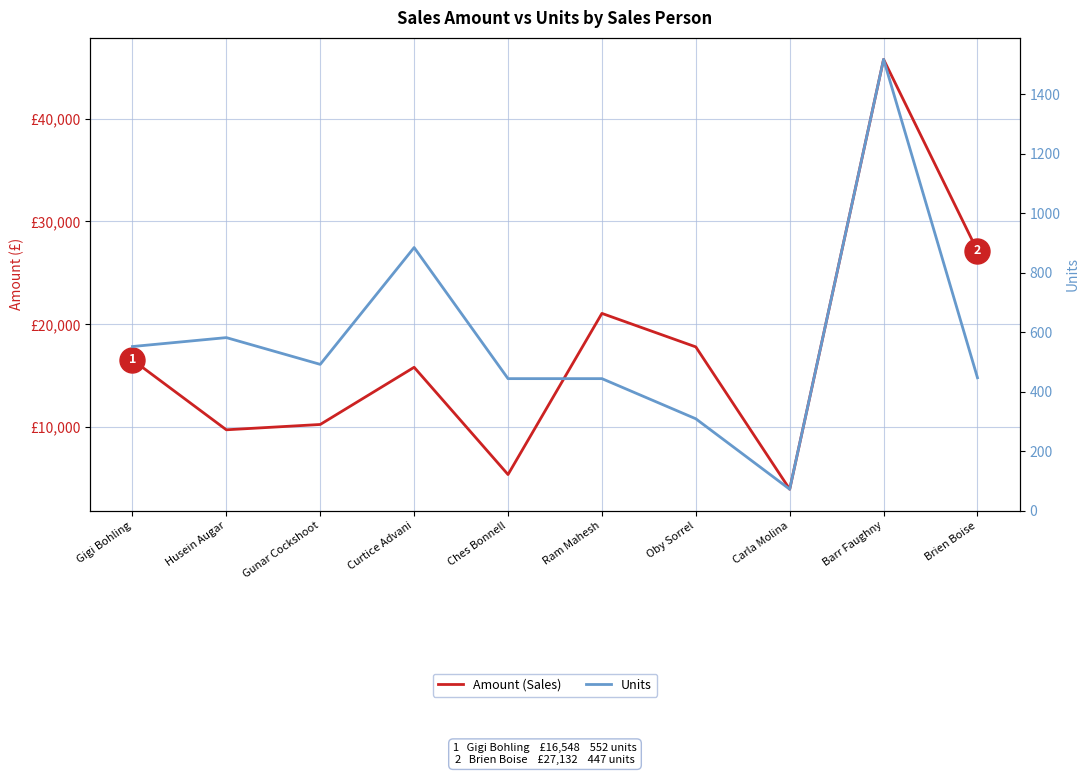

What is the label of the 10th point from the left?

Brien Boise